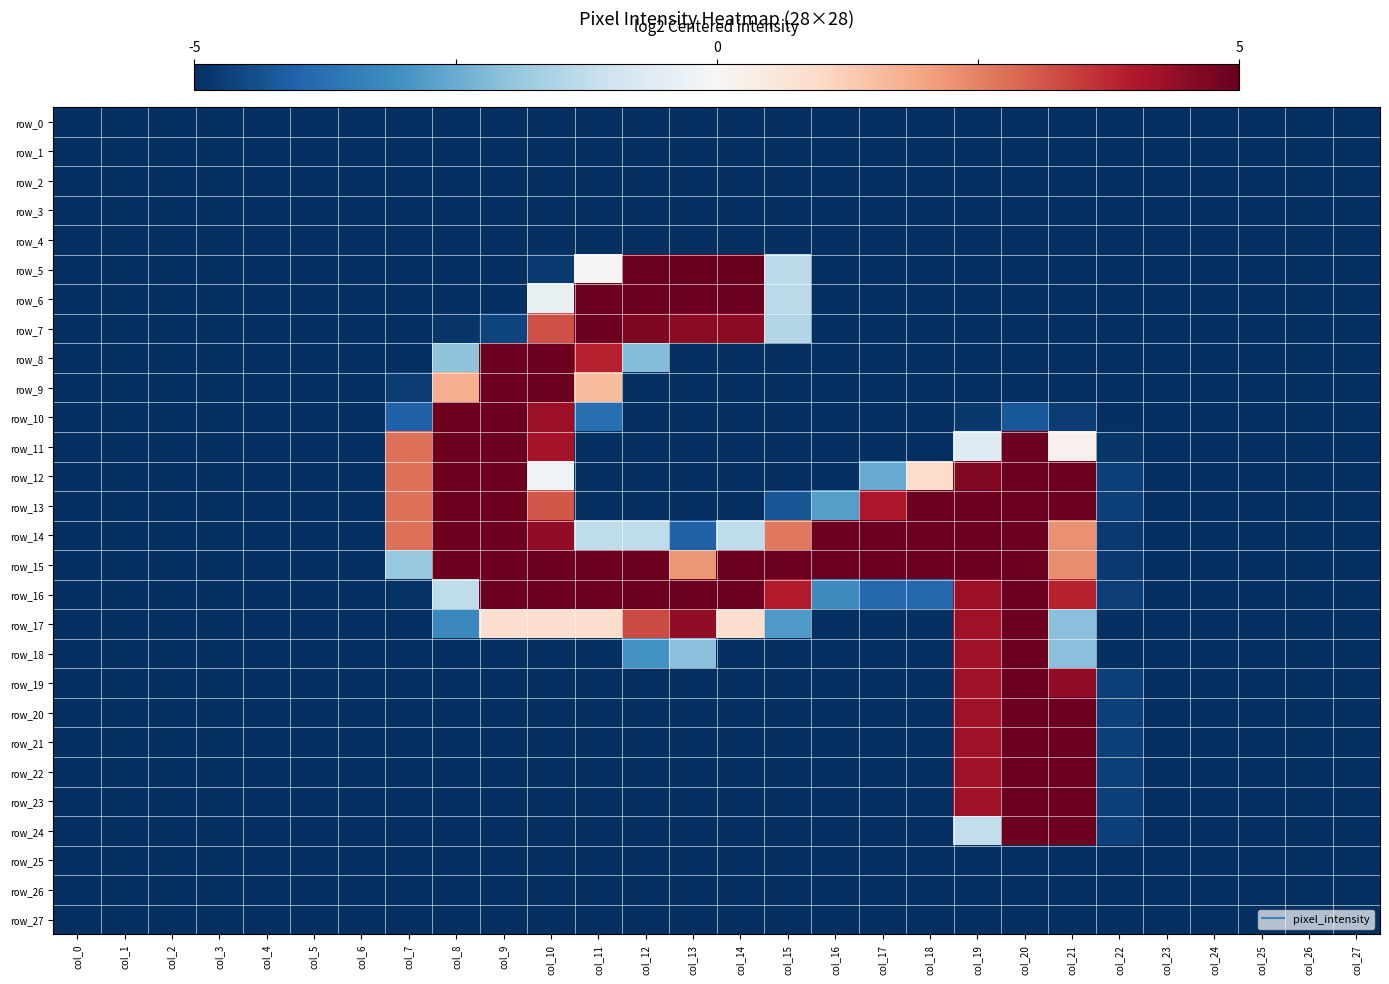

Which label corresponds to the smallest value in the chart?

col_0